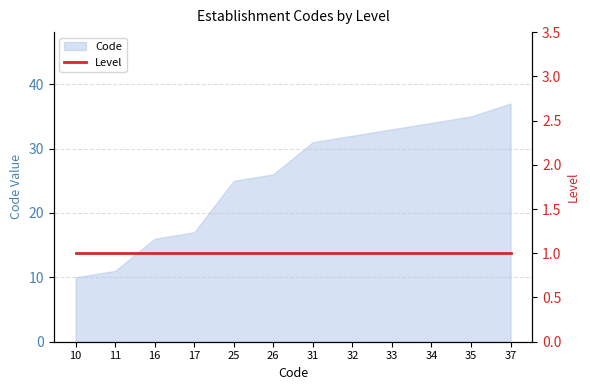

Reading left to right, list all the values displayed in this chart.

10	11	16	17	25	26	31	32	33	34	35	37